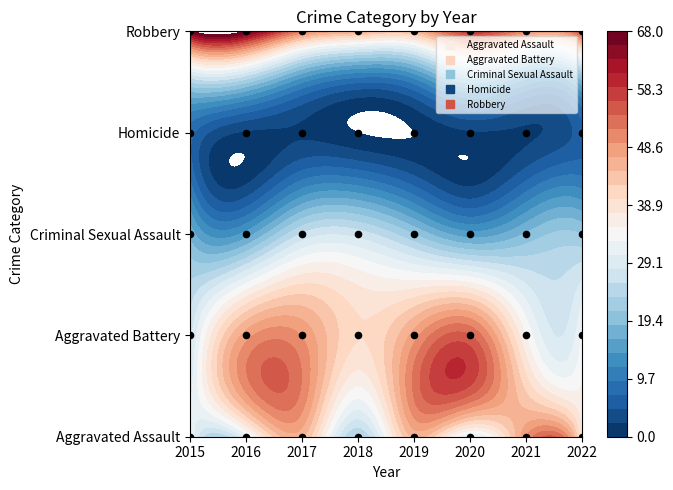

The value of Criminal Sexual Assault at 2021 is 30. True or false?

False